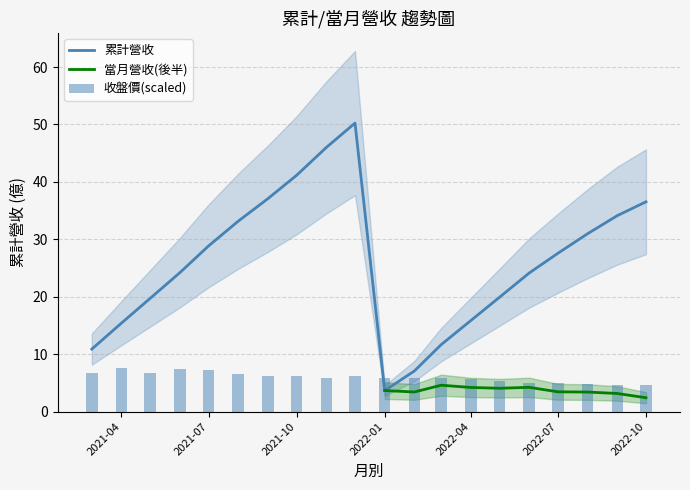

Between 2022-08 and 2021-12, which series saw the biggest shift?

累計營收(億)